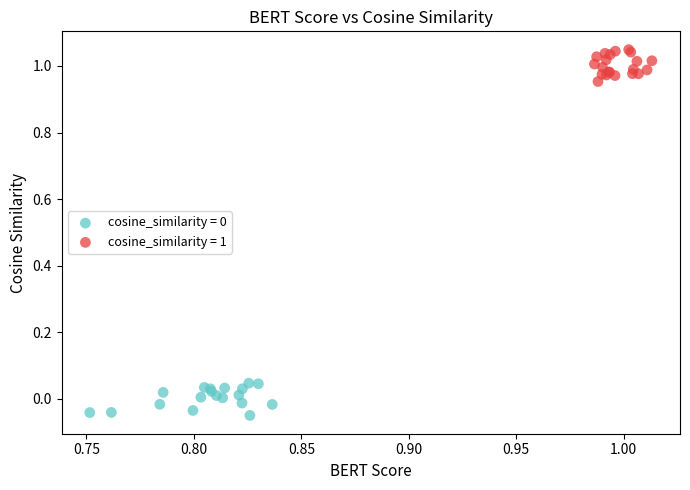

Which series reaches the maximum Y coordinate?

cosine_similarity = 1